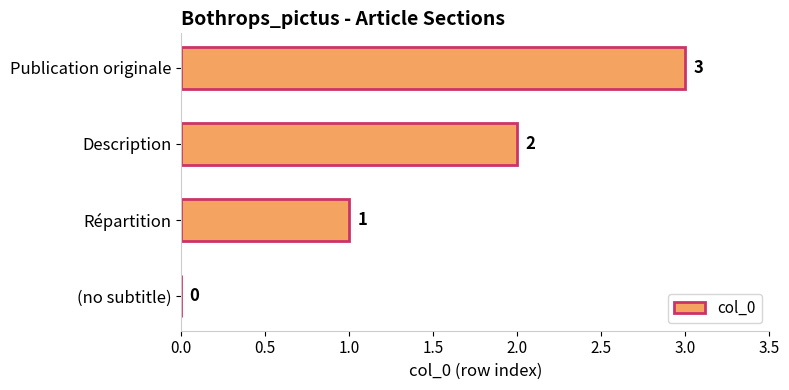

What is the greatest value displayed?

3